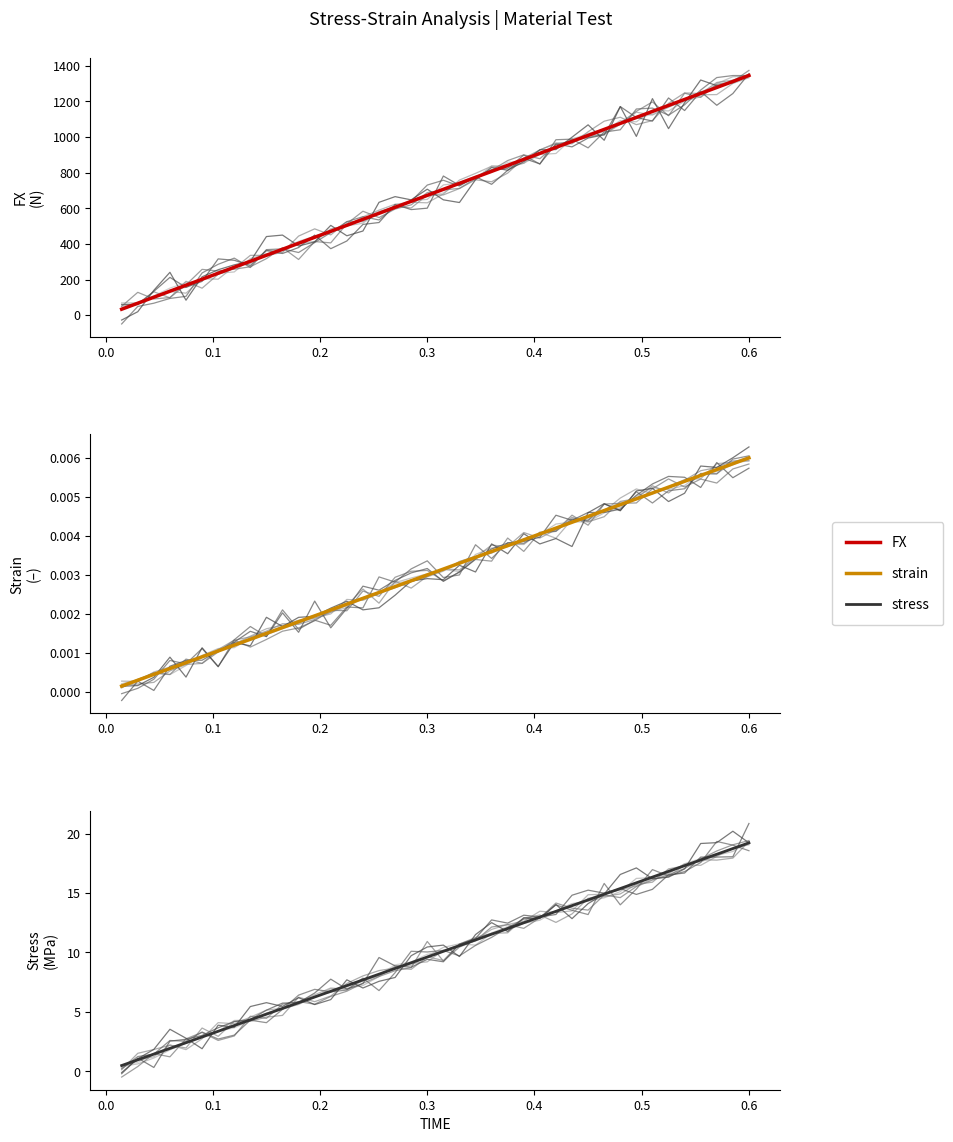

At 20, list the series in order from largest to smallest.

FX, stress, strain